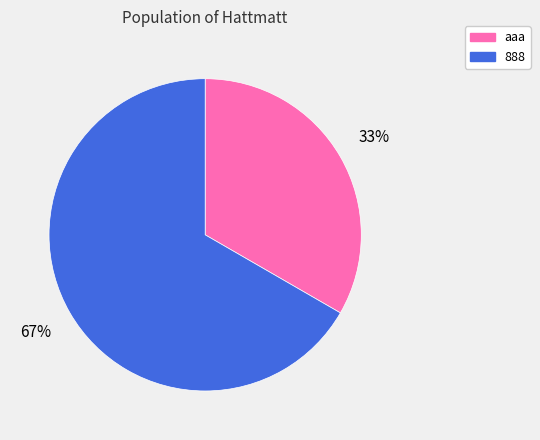

Is it true that 888 is 67% of the pie?

True